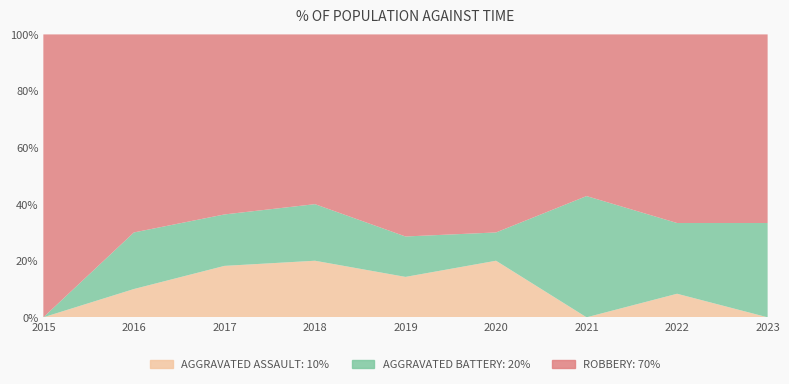

Reading left to right, transcribe all the data shown in this chart.

Aggravated Assault: 0	1	2	2	1	2	0	1	0
Aggravated Battery: 0	2	2	2	1	1	3	3	1
Robbery: 7	7	7	6	5	7	4	8	2